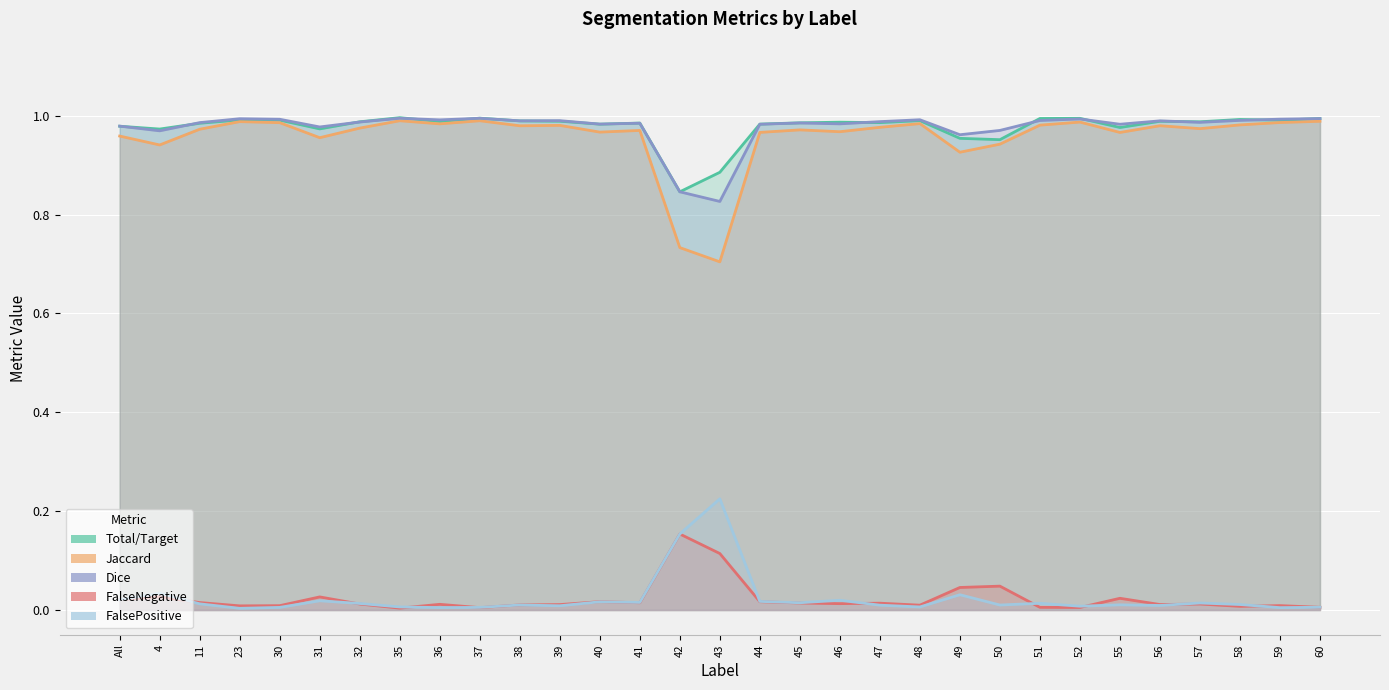

List the series in order of their peak value, lowest first.

FalseNegative, FalsePositive, Jaccard, Dice, Total/Target